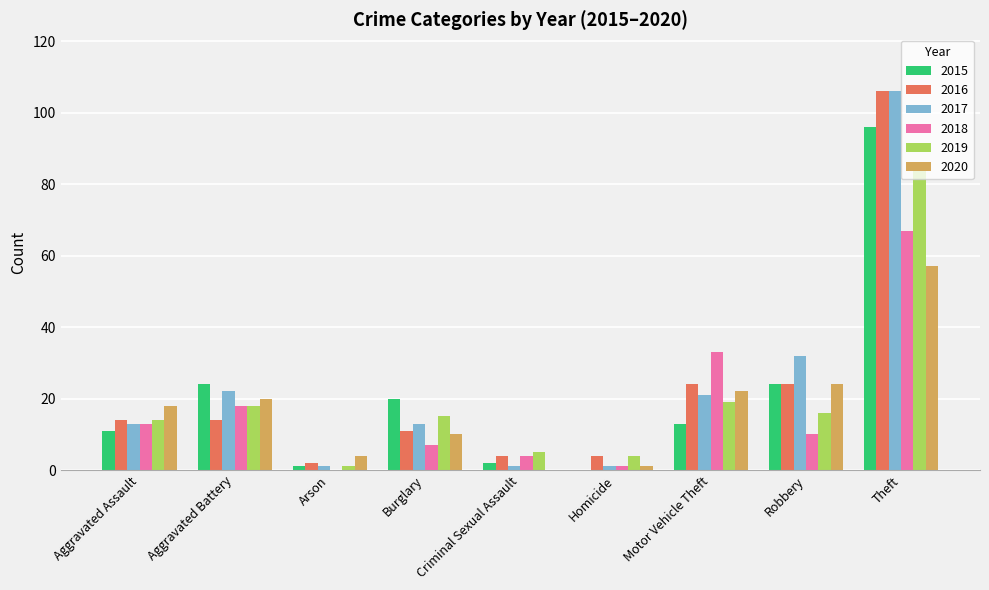

What is the sum of all 2016 values?

203